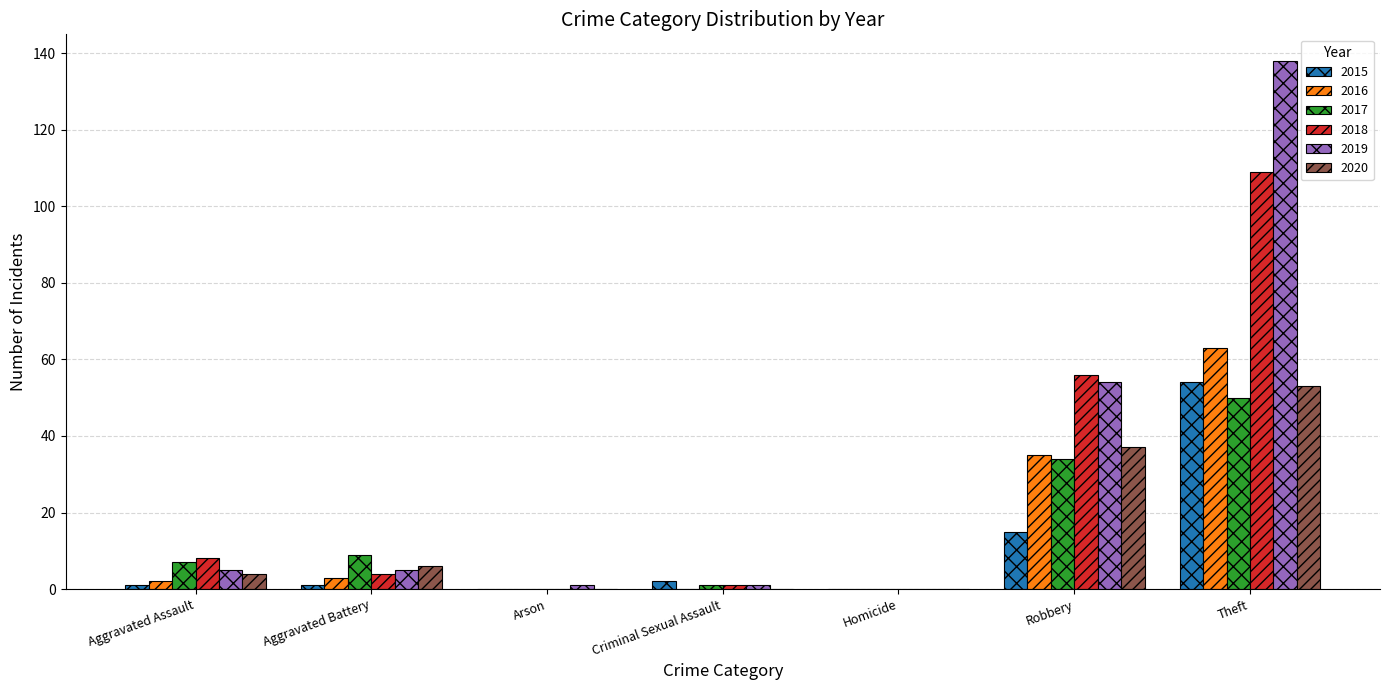

Between Robbery and Theft, which series saw the biggest shift?

2019